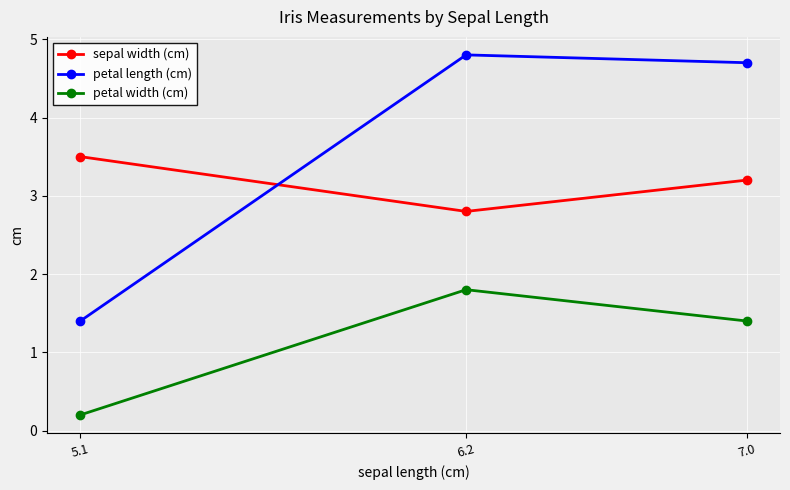

What is the label of the 3rd point from the right?

5.1